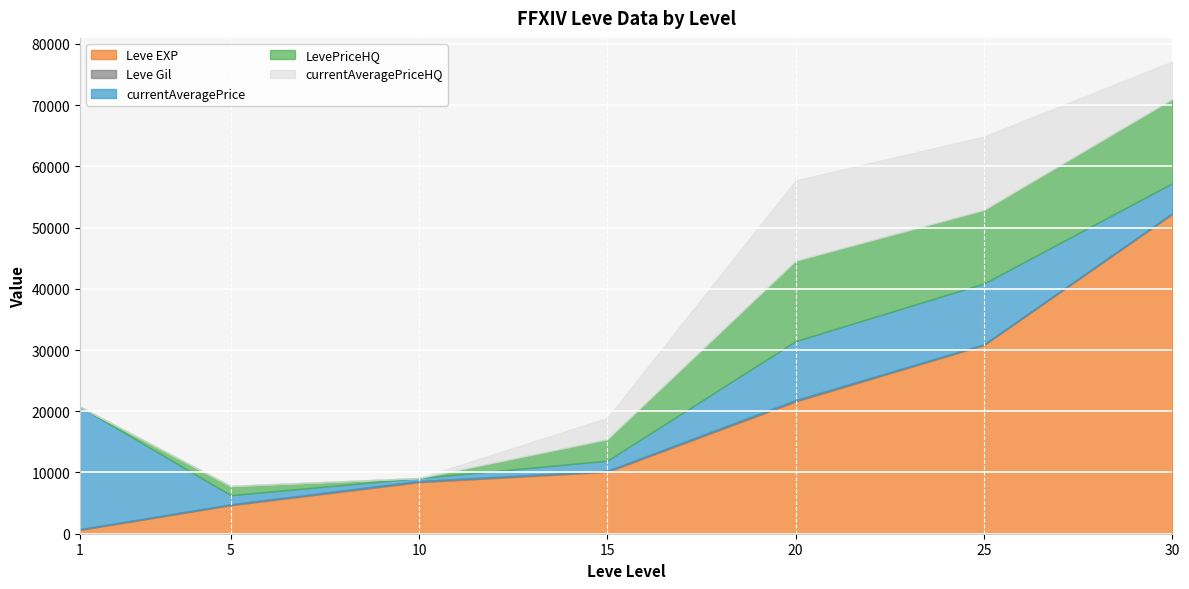

How many data points in Leve EXP are less than 10100?

3